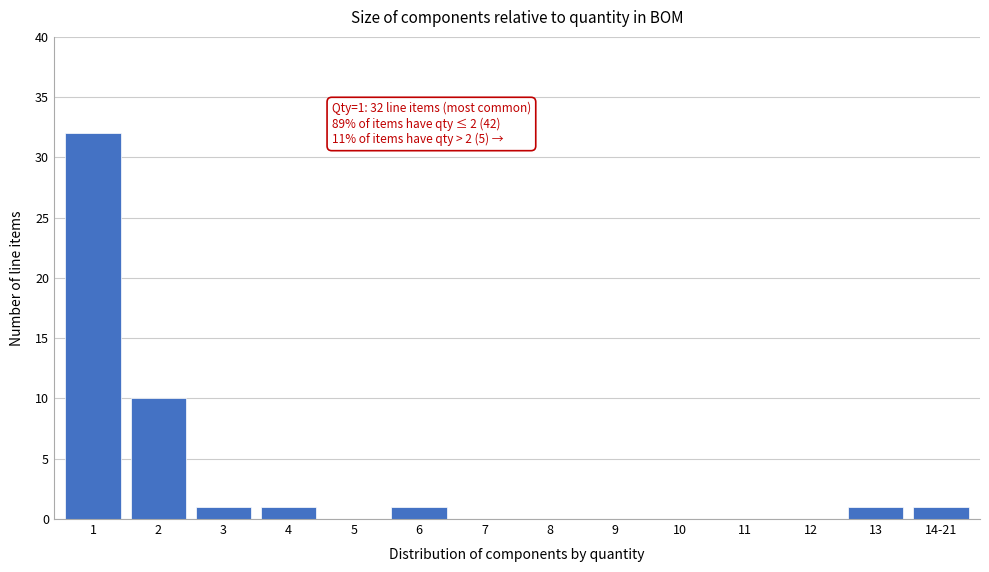

Reading left to right, transcribe all the data shown in this chart.

1=32	2=10	3=1	4=1	5=0	6=1	7=0	8=0	9=0	10=0	11=0	12=0	13=1	14-21=1